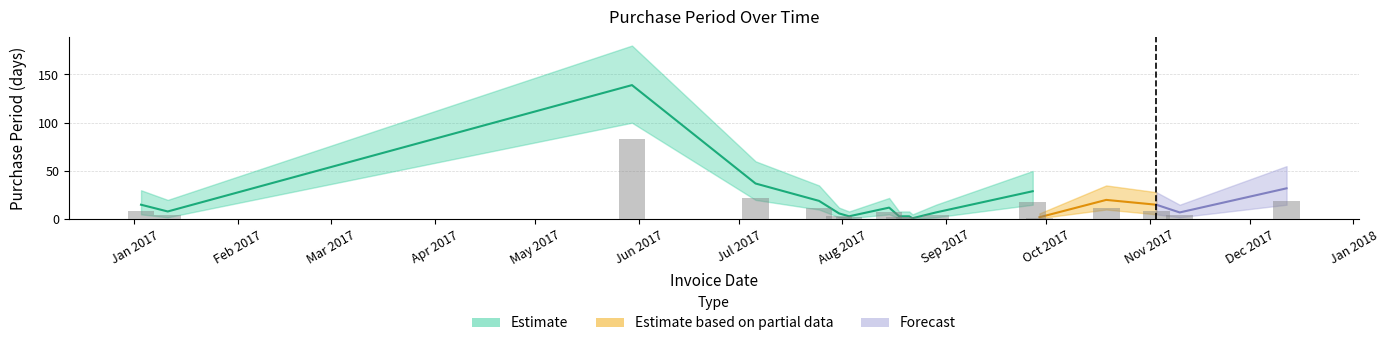

True or false: lower has a value of 5 at 2017-08-15.

True